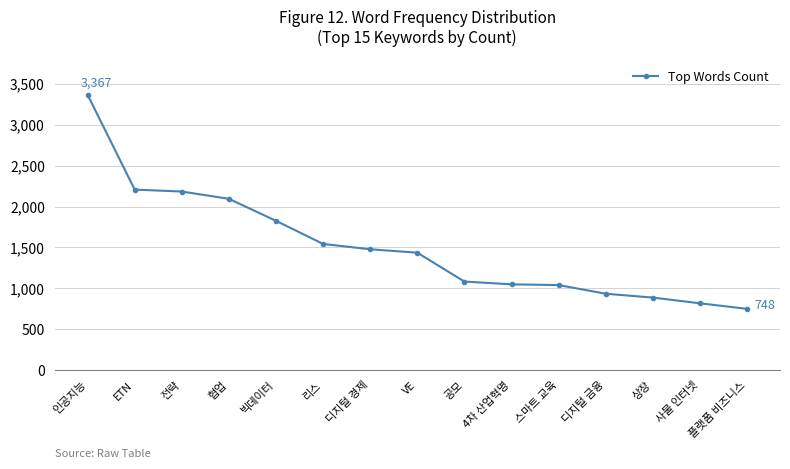

Which label corresponds to the smallest value in the chart?

플랫폼 비즈니스